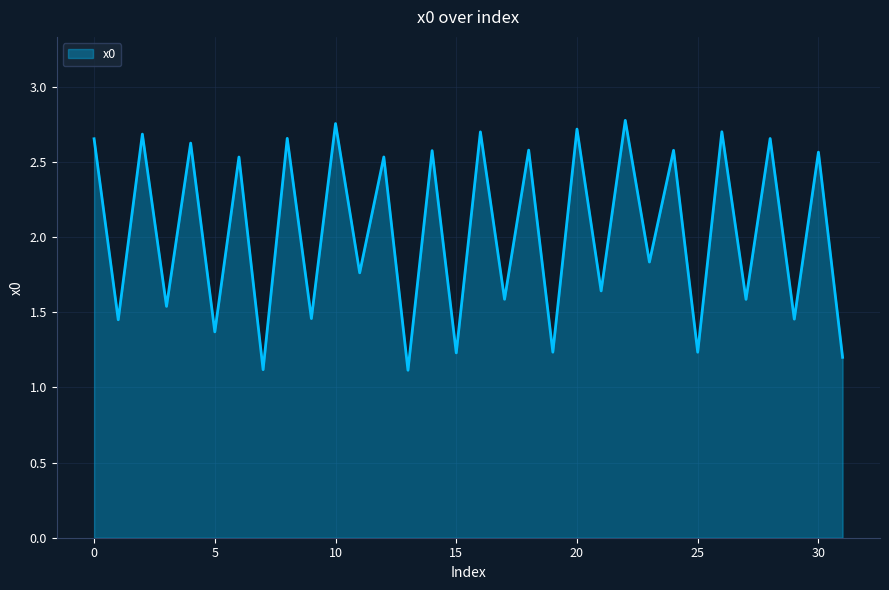

What is the difference between the maximum and minimum values?

1.7